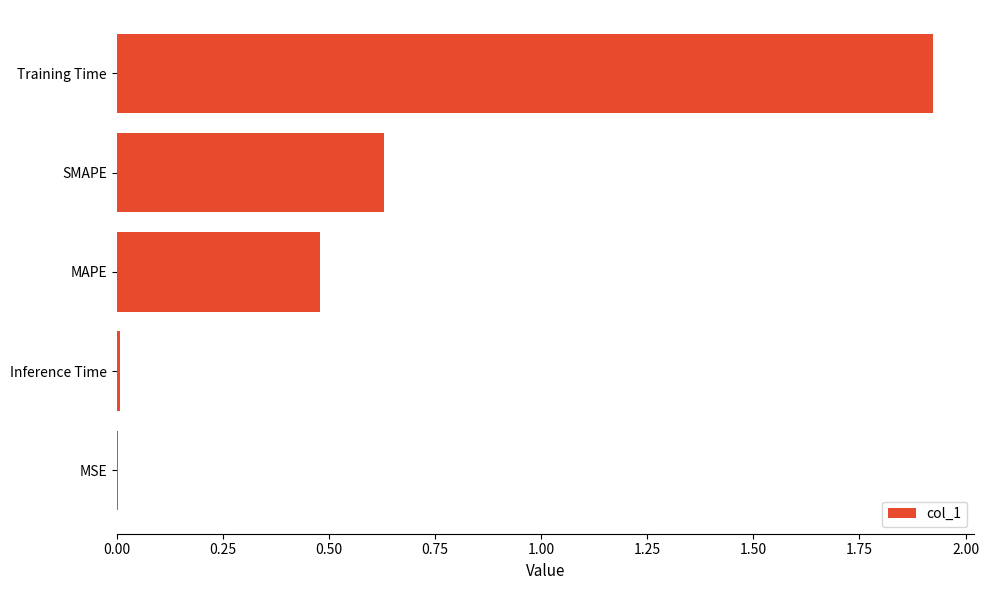

At which category does the chart reach its peak across all series?

Training Time